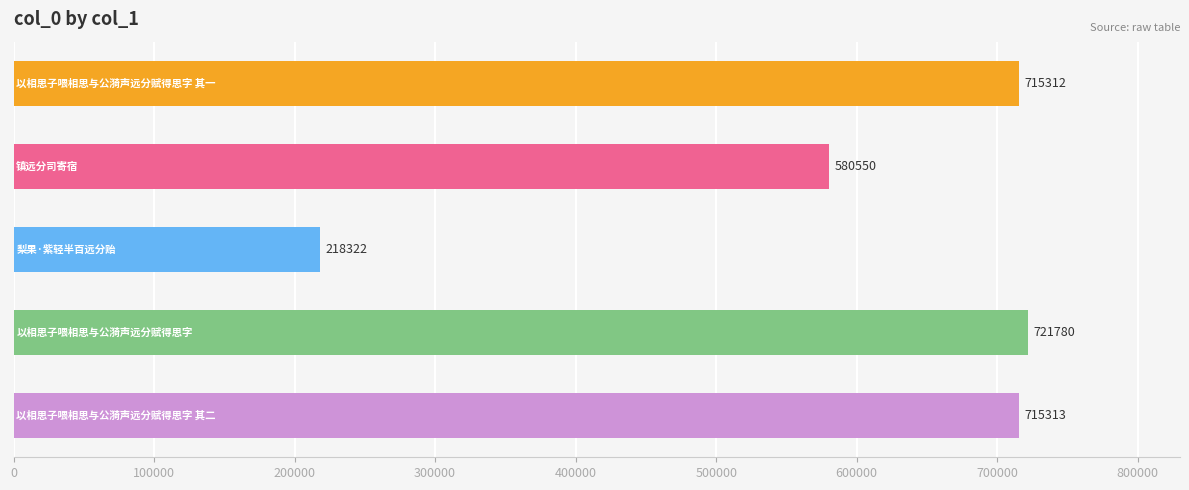

What is the minimum value shown in the chart?

218322